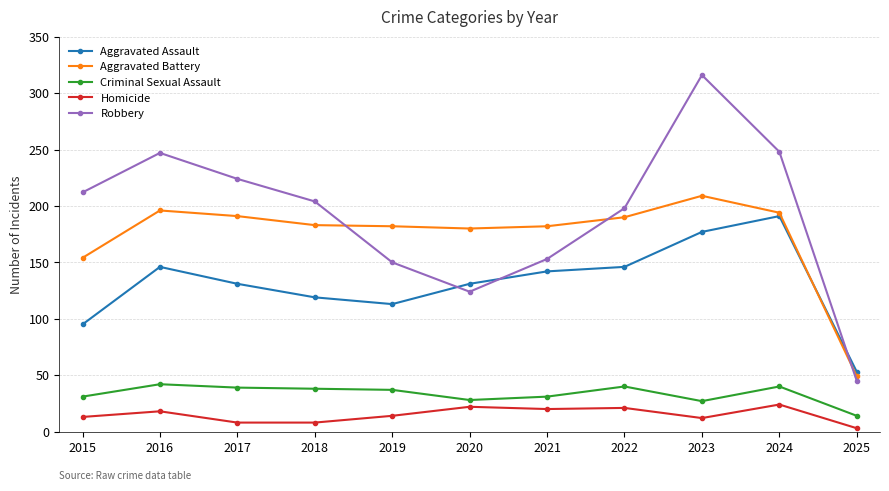

How many series are shown in this chart?

5